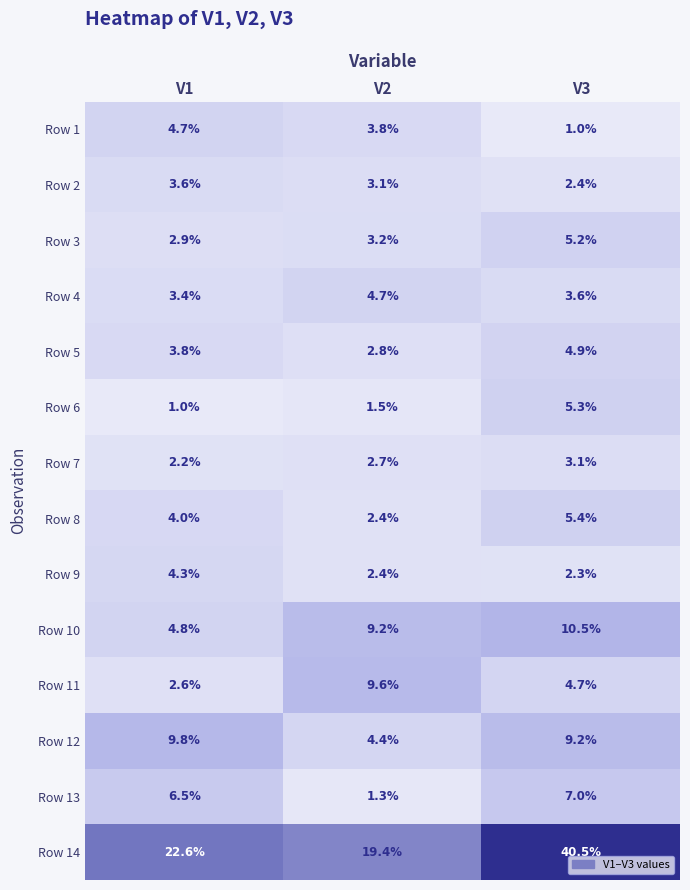

At V1, list the series in order from smallest to largest.

Row 6, Row 7, Row 11, Row 3, Row 4, Row 2, Row 5, Row 8, Row 9, Row 1, Row 10, Row 13, Row 12, Row 14